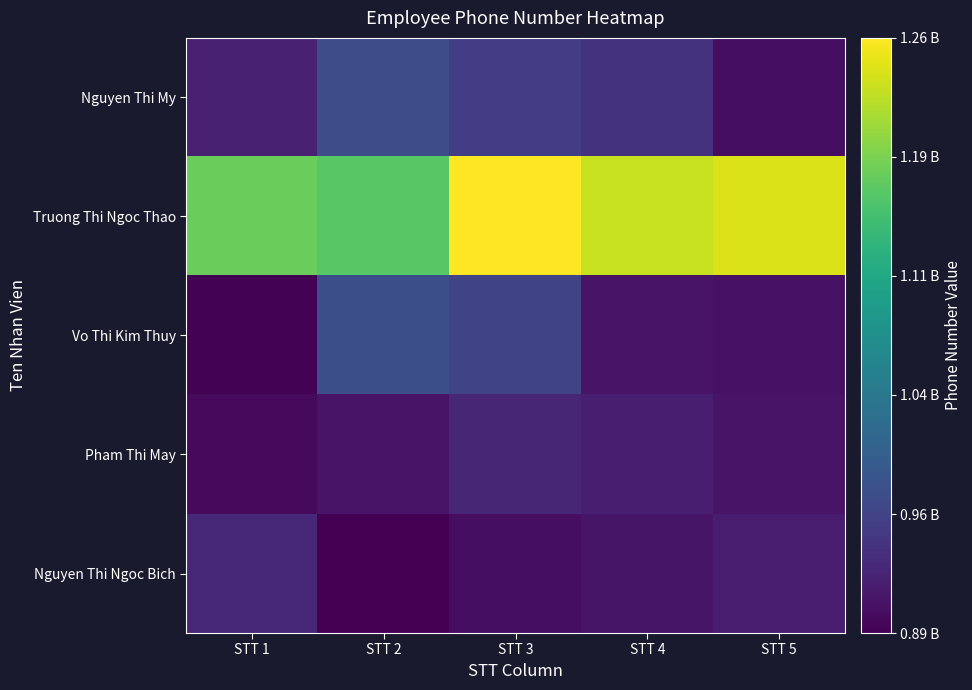

At which category is the sum across all series the highest?

STT 3